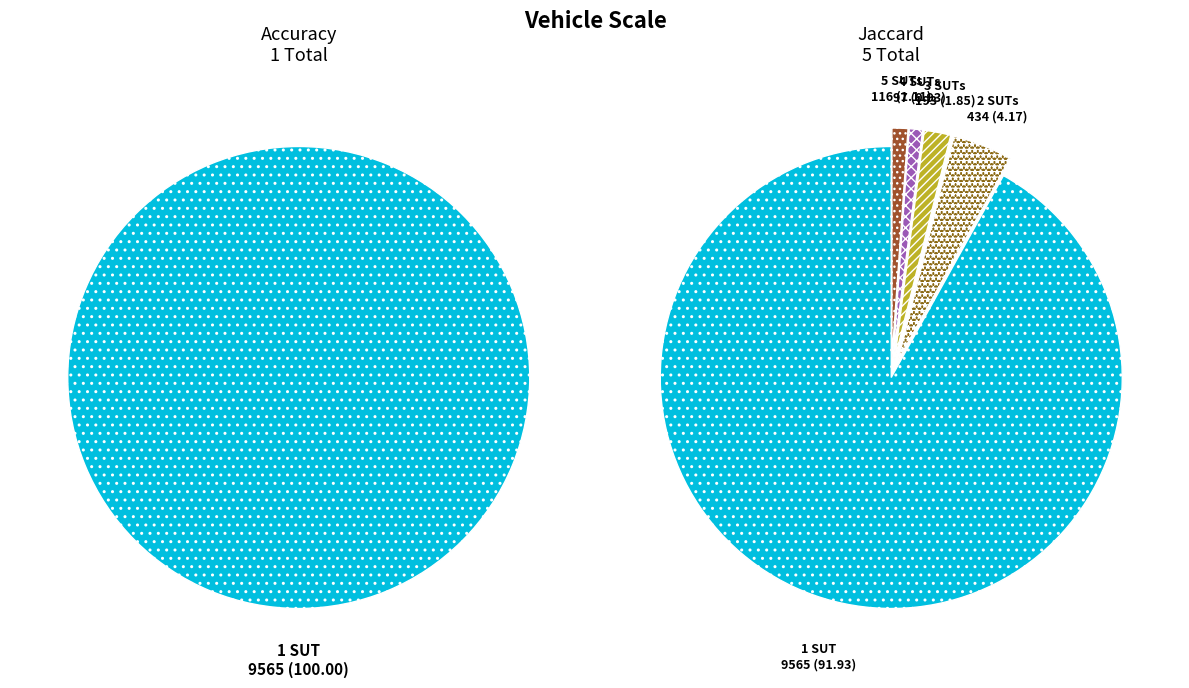

How many slices are in this pie chart?

5